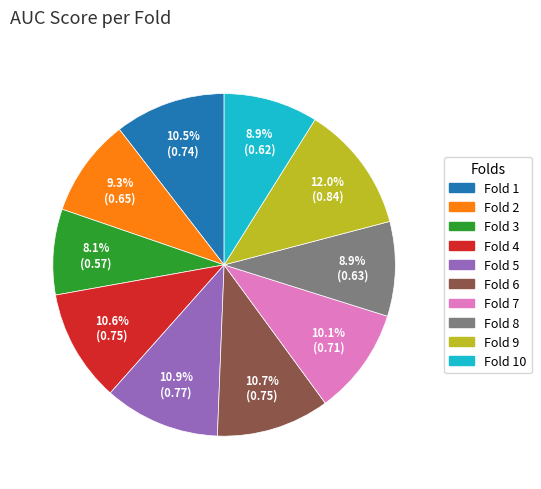

Is there any slice that represents more than half of the pie?

No